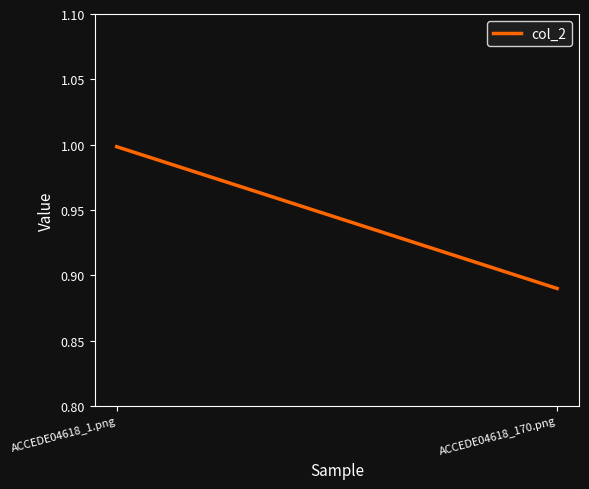

What is the label of the 2nd point from the left?

ACCEDE04618_170.png